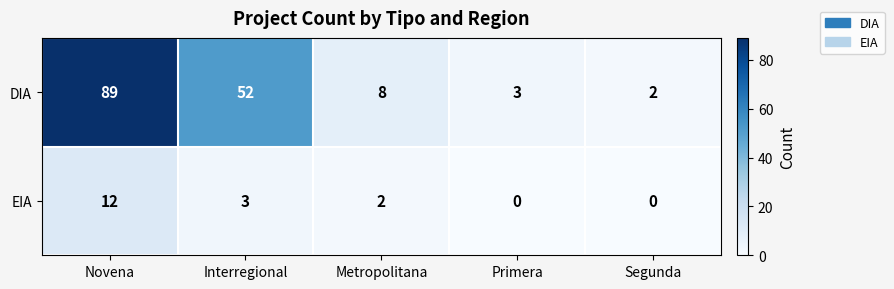

Count the number of data series in this chart.

2